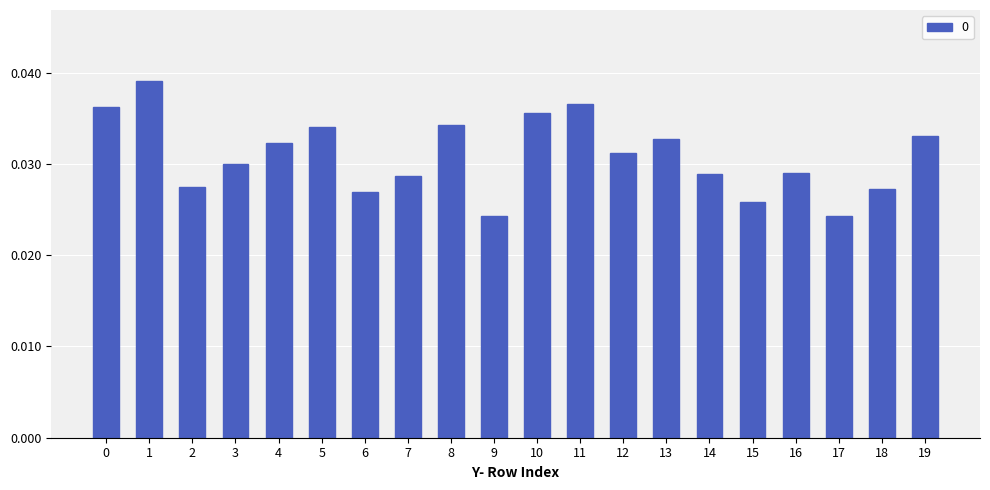

What is the sum of the values at 18 and 0?

0.1